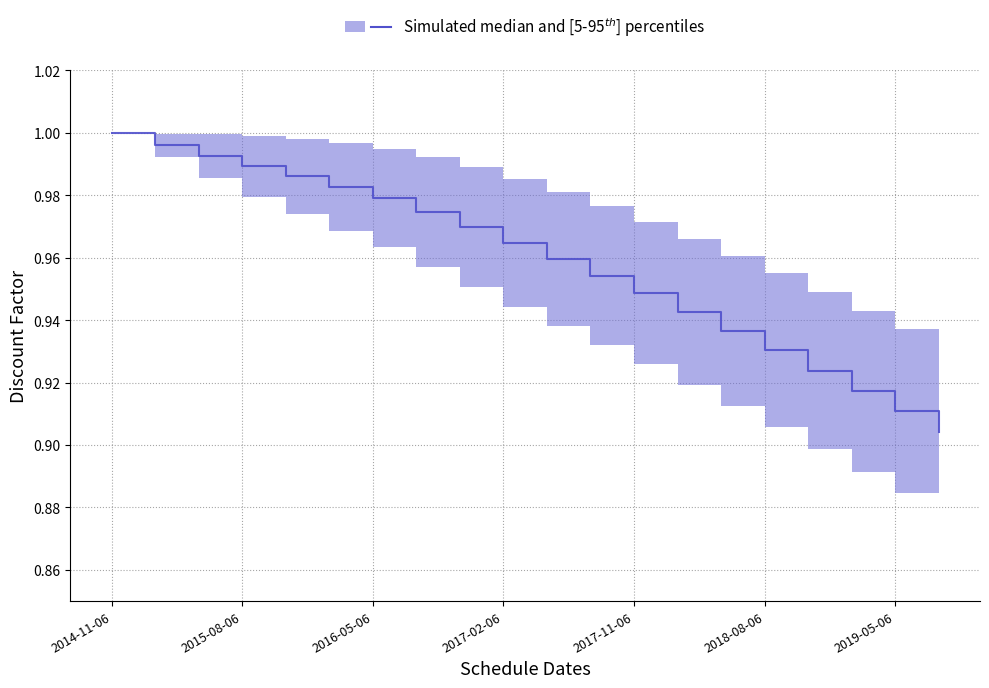

What is the minimum value for Domestic Discounts?

0.9